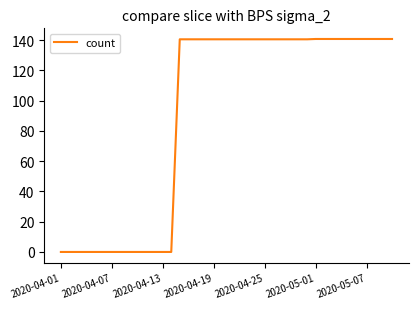

How many lines are shown in the chart?

1